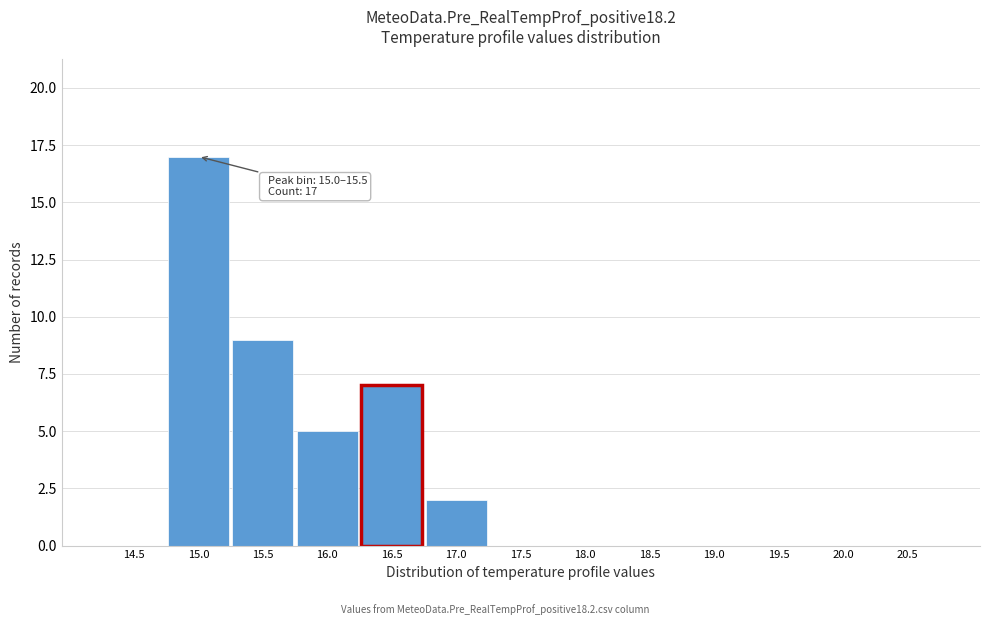

Reading left to right, transcribe all the data shown in this chart.

14.5=0	15.0=17	15.5=9	16.0=5	16.5=7	17.0=2	17.5=0	18.0=0	18.5=0	19.0=0	19.5=0	20.0=0	20.5=0